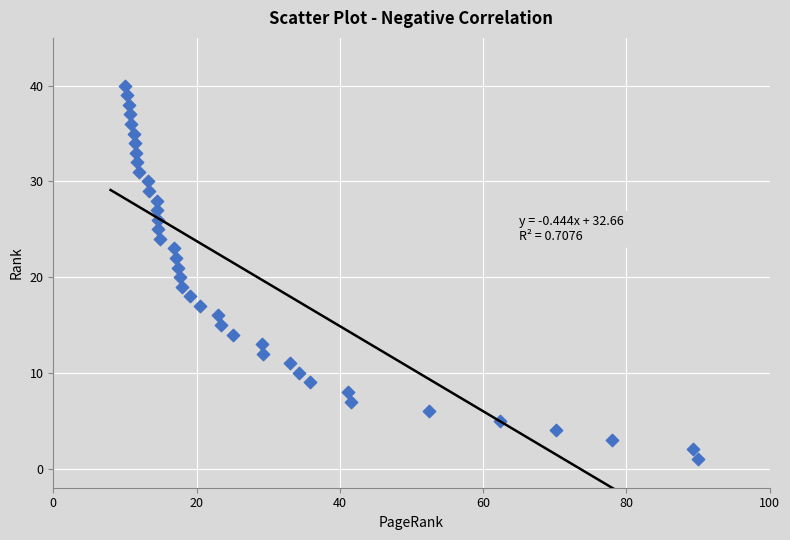

What is the range of Y values (max minus min)?

39